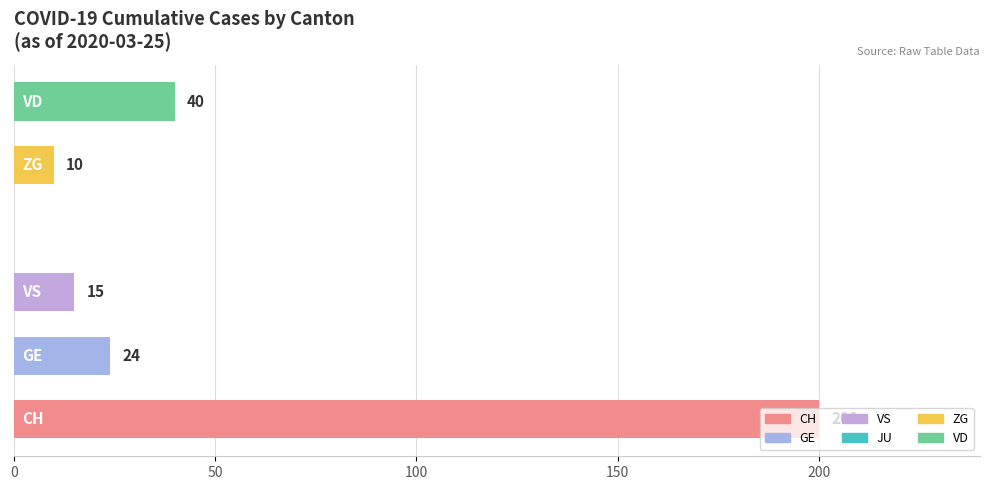

What is the sum of all values?

289